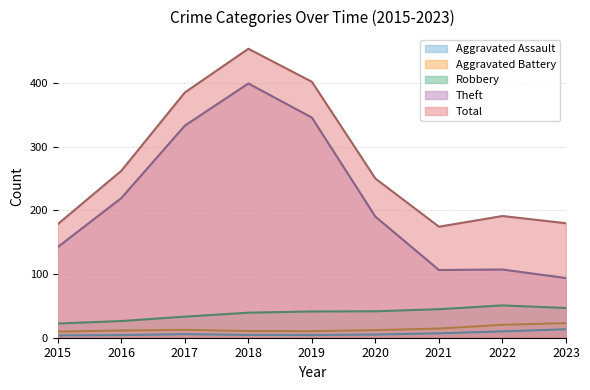

What is the difference between the maximum and minimum values in the Robbery series?

28.5